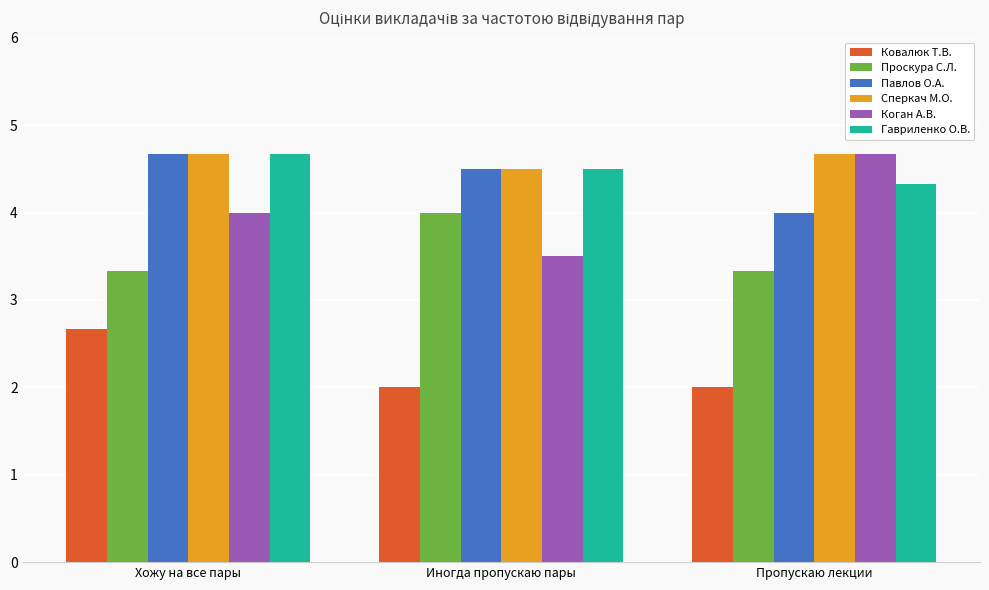

Is it true that Коган А.В. equals 1.4 at Иногда пропускаю пары?

False